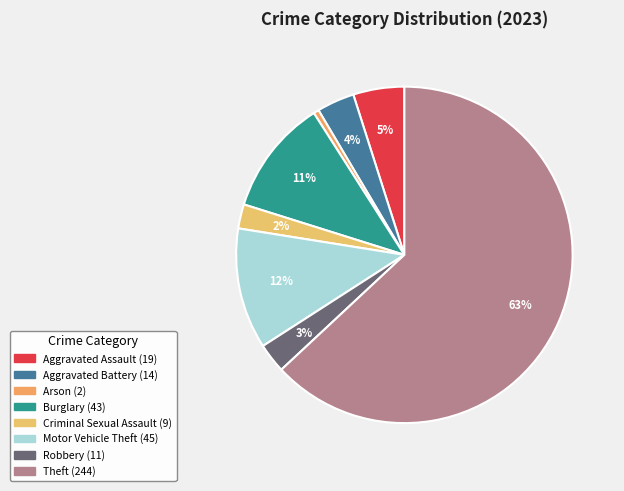

To the nearest percent, what is the difference between the largest and smallest slice percentages?

63%